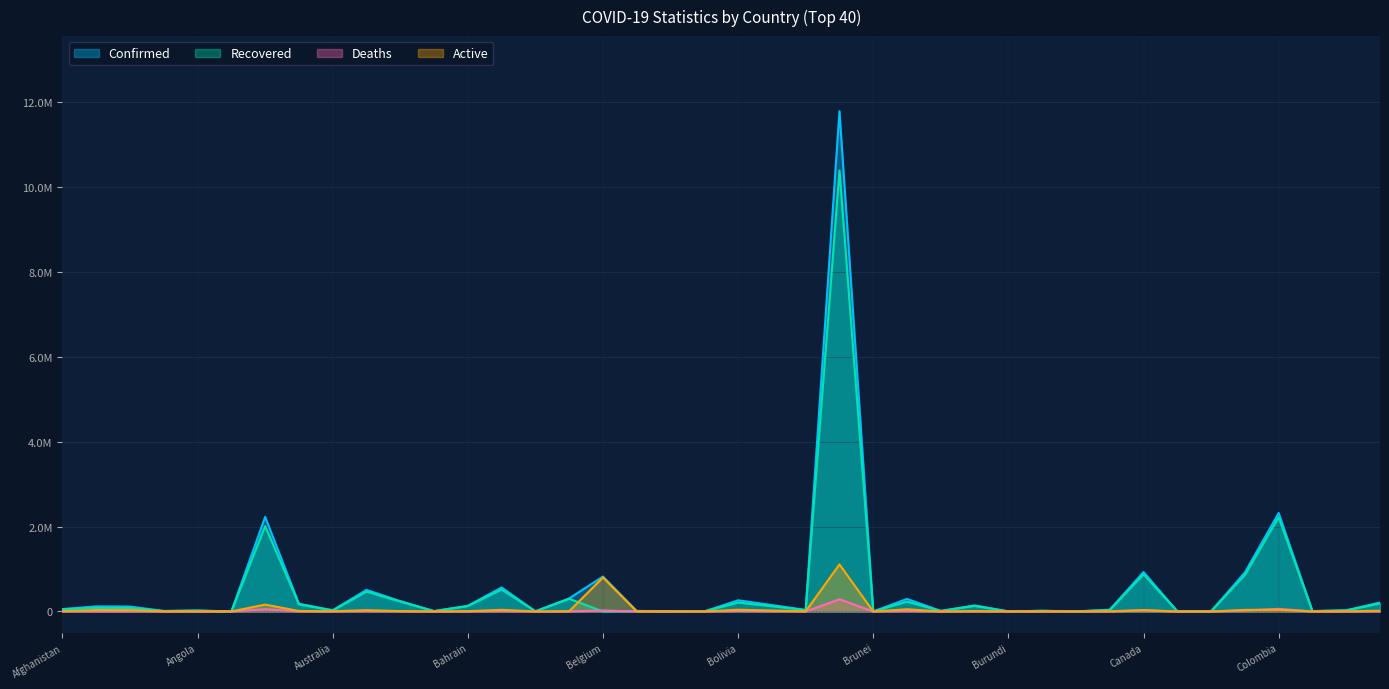

In Recovered, how many points are lower than both neighbors (excluding endpoints)?

14